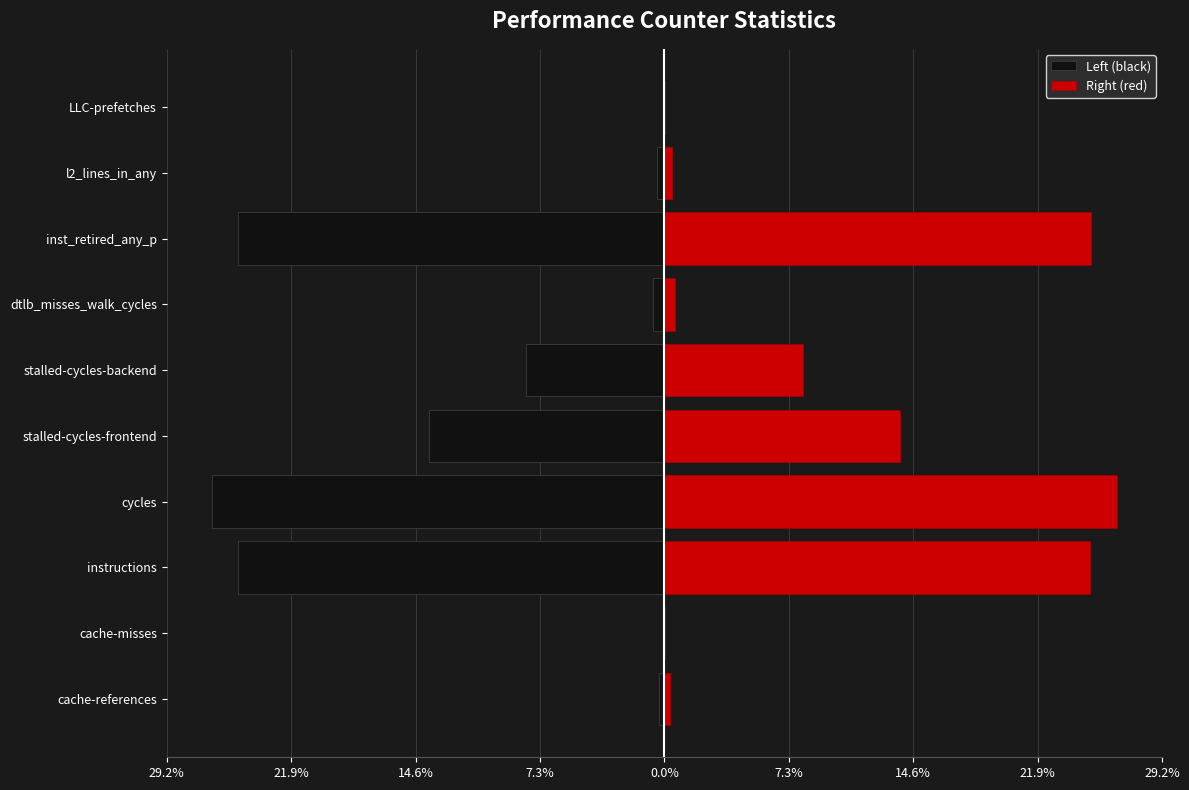

Is it true that Right (red) equals 26.5 at cycles?

True